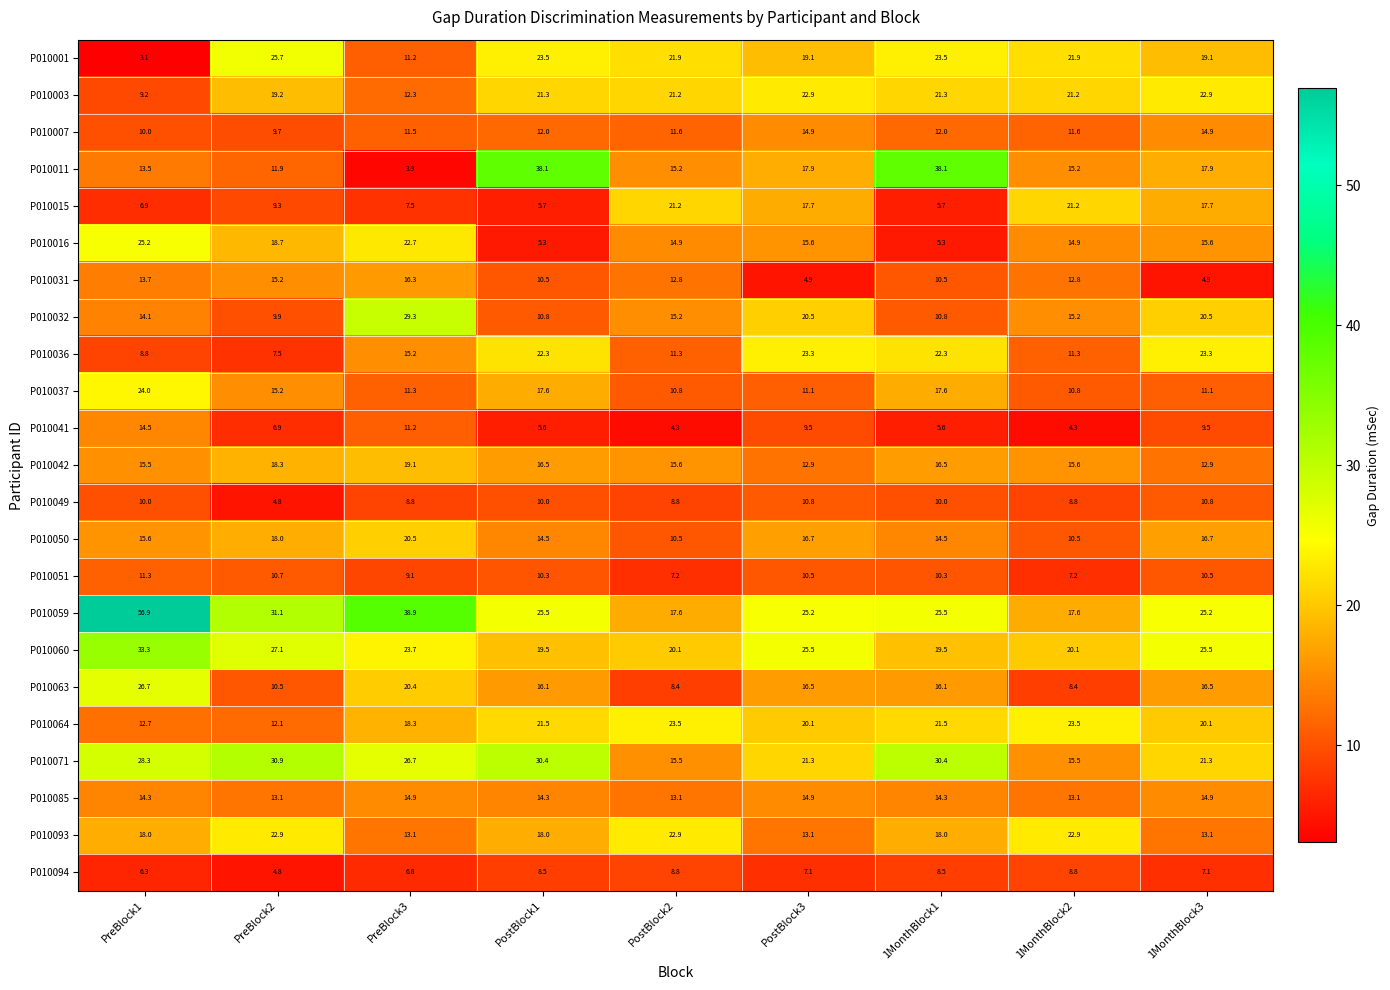

What is the difference between the second highest and minimum values in the P010036 series?

15.8